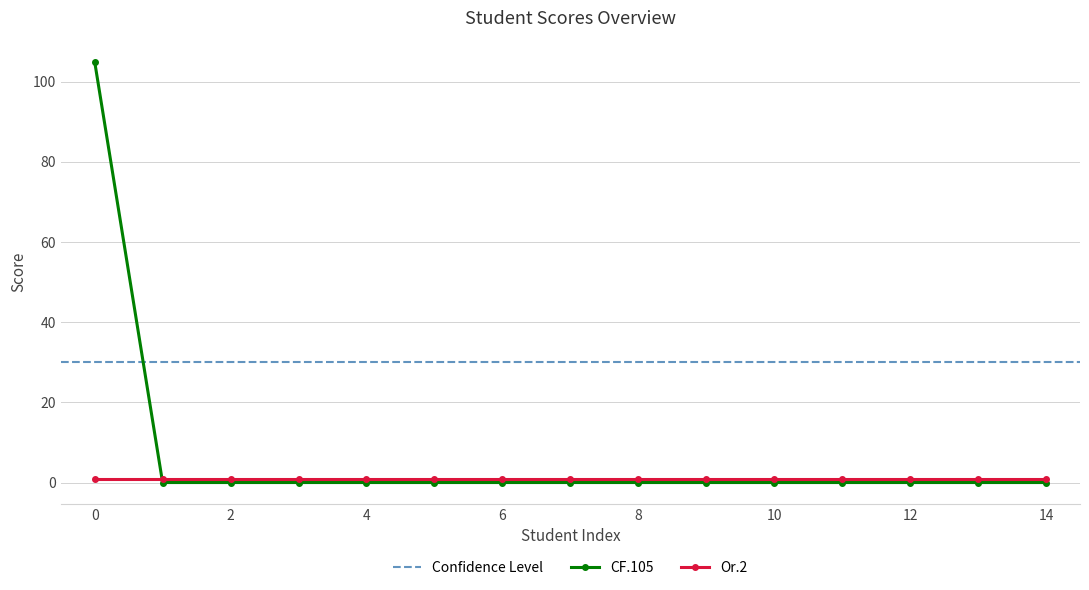

True or false: the data shows 0 at 9.

True